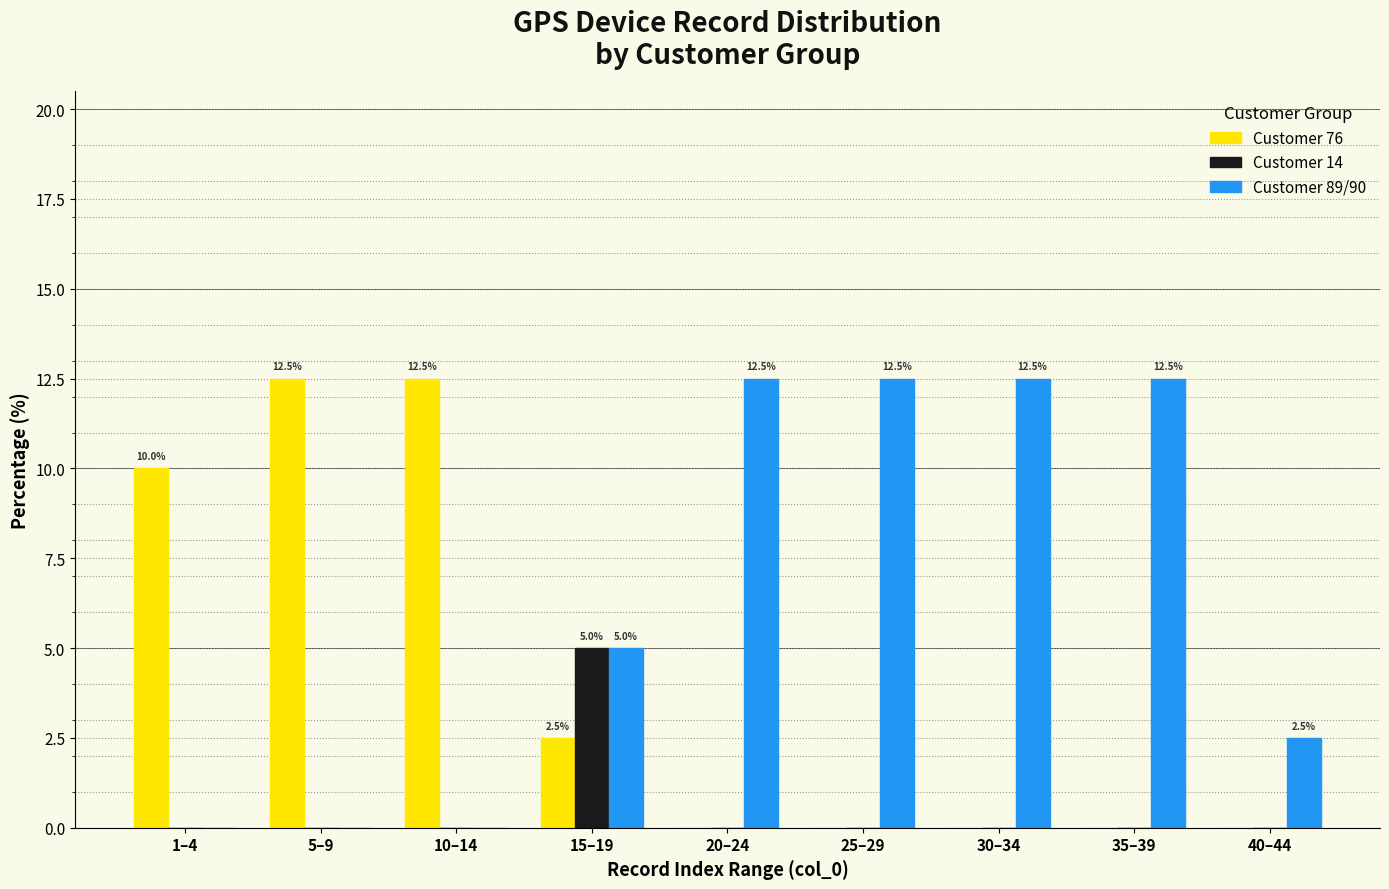

Reading left to right, list all the values displayed in this chart.

Customer 76: 1–4=10.0	5–9=12.5	10–14=12.5	15–19=2.5	20–24=0.0	25–29=0.0	30–34=0.0	35–39=0.0	40–44=0.0
Customer 14: 1–4=0.0	5–9=0.0	10–14=0.0	15–19=5.0	20–24=0.0	25–29=0.0	30–34=0.0	35–39=0.0	40–44=0.0
Customer 89/90: 1–4=0.0	5–9=0.0	10–14=0.0	15–19=5.0	20–24=12.5	25–29=12.5	30–34=12.5	35–39=12.5	40–44=2.5